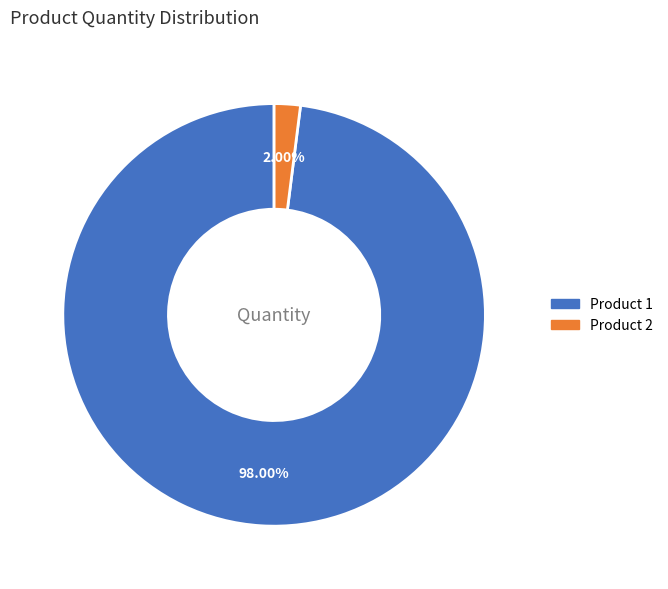

To the nearest percent, what is the average slice percentage?

50%